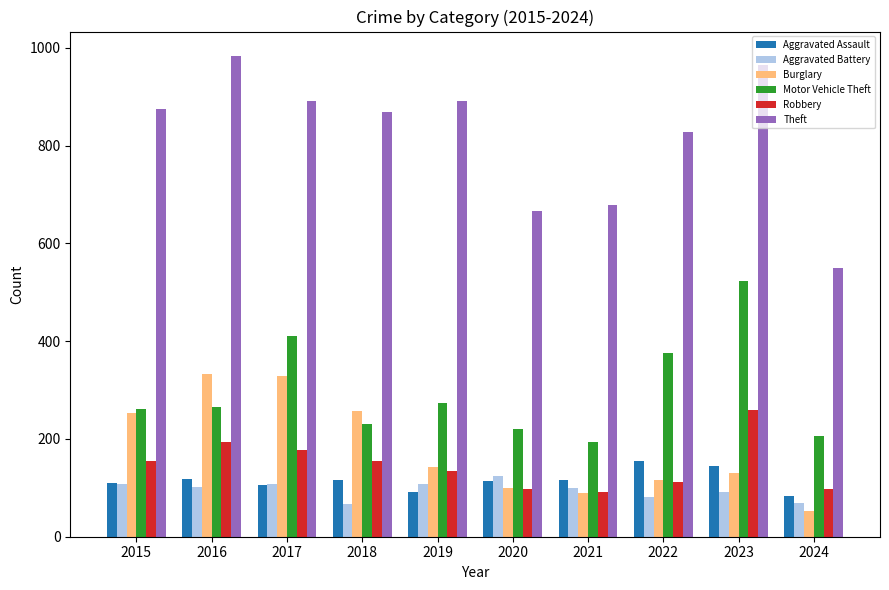

Which series has the largest range (max minus min)?

Theft